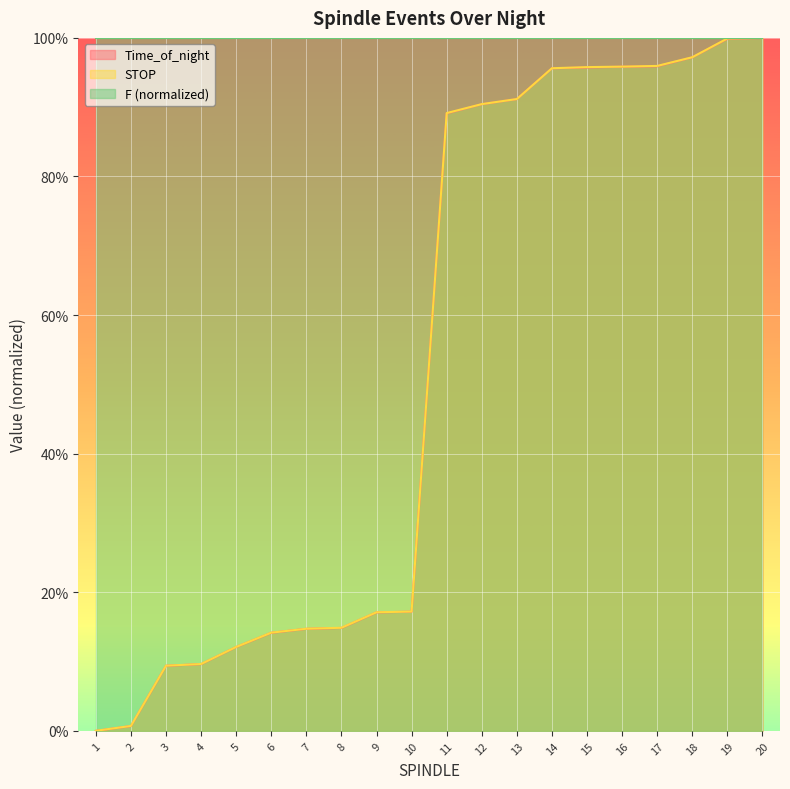

What are all the series names shown in the legend?

Time_of_night, STOP, F (normalized)